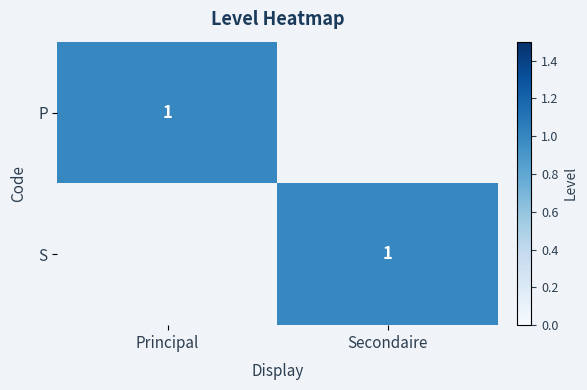

How many categories are shown in the chart?

2